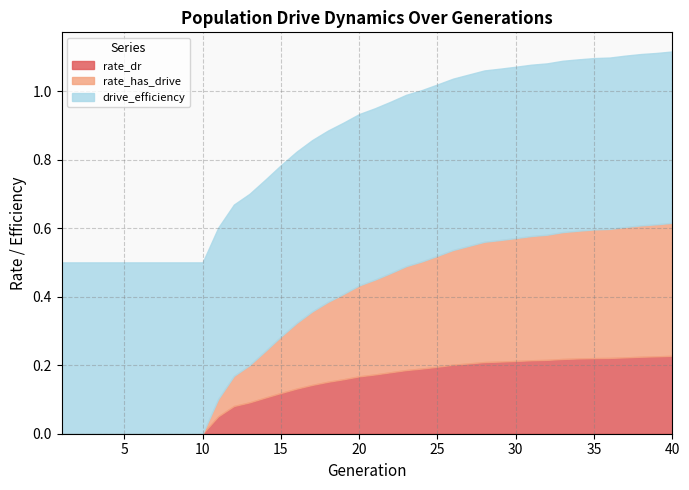

What is the average value of the rate_has_drive series?

0.2